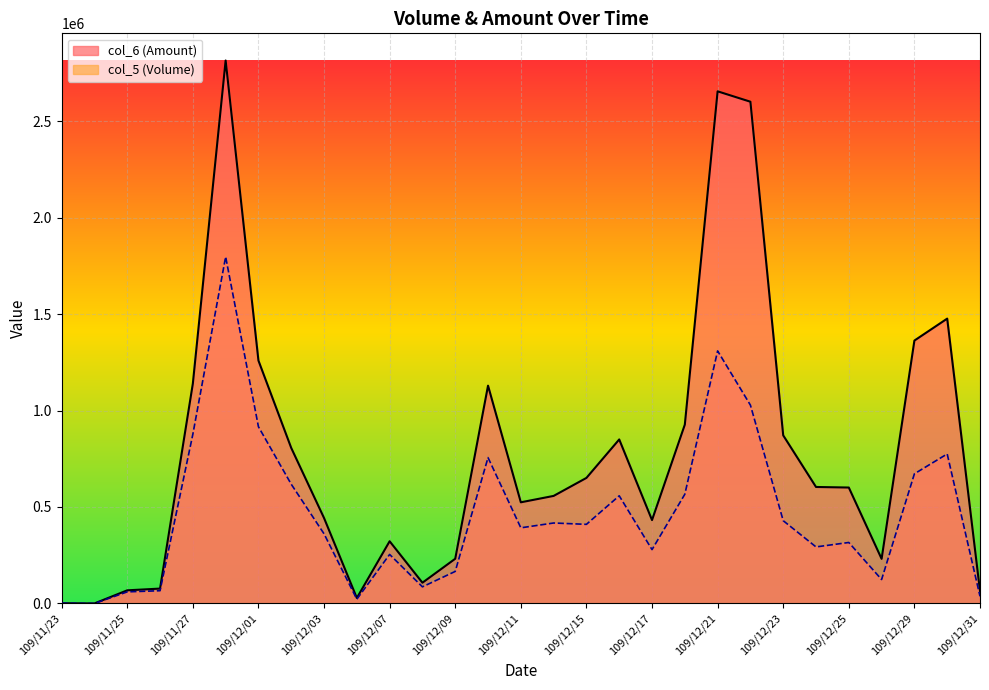

Reading left to right, list all the values displayed in this chart.

col_6: 1080	0	68010	76970	1139690	2814580	1259100	806050	442860	28310	322310	107460	231630	1128960	524260	557400	650710	850150	432080	926880	2654670	2600780	871290	603740	600830	231120	1362680	1476480	64140
col_5: 1000	0	60000	66000	877000	1797000	916000	618000	361000	22000	254000	86000	166000	756000	392000	417000	410000	558000	279000	566000	1309000	1028000	429000	293000	316000	124000	672000	775000	37000